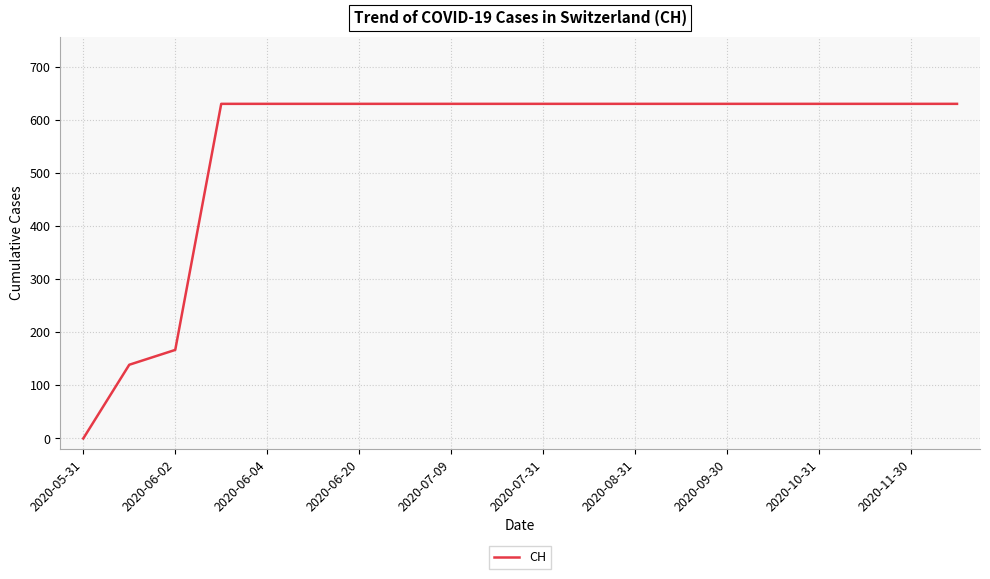

What is the average value?

552